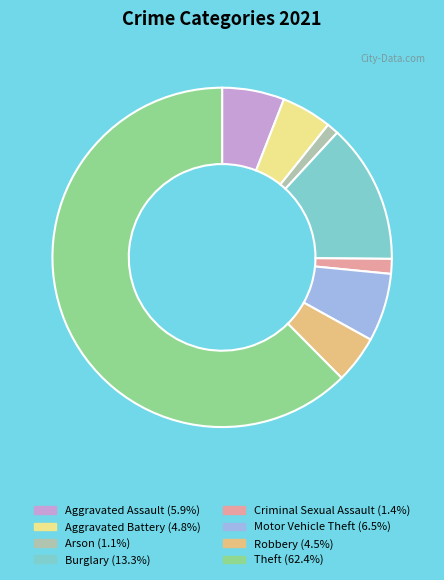

Which category has the biggest portion of the pie?

Theft